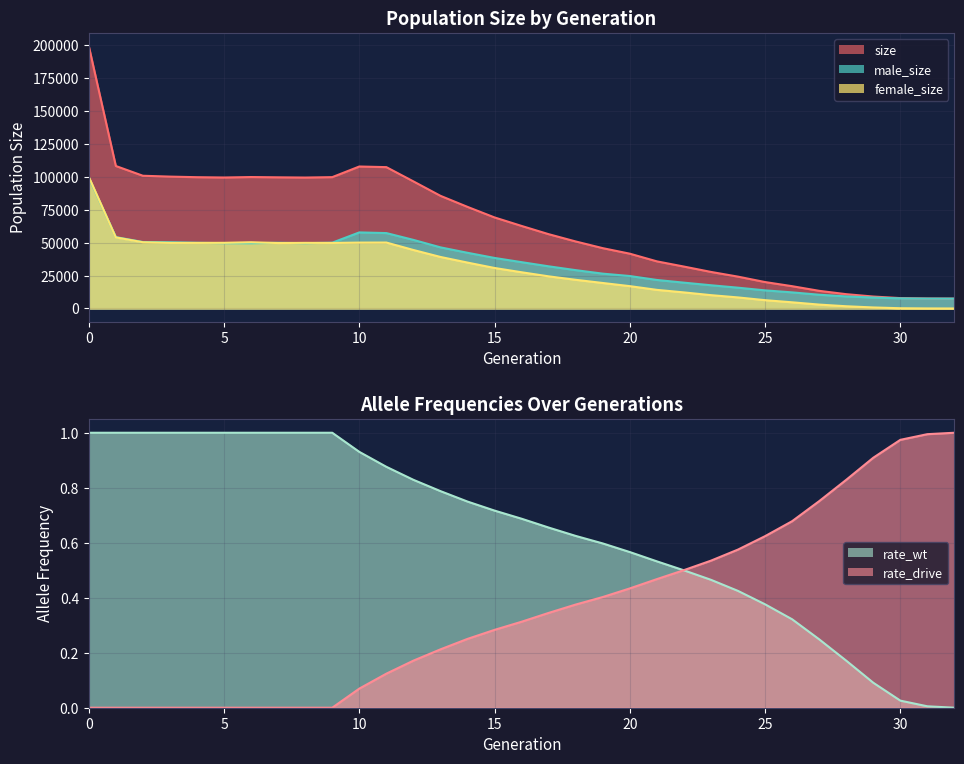

What is the value of the size point at the 21st from the left?

41654